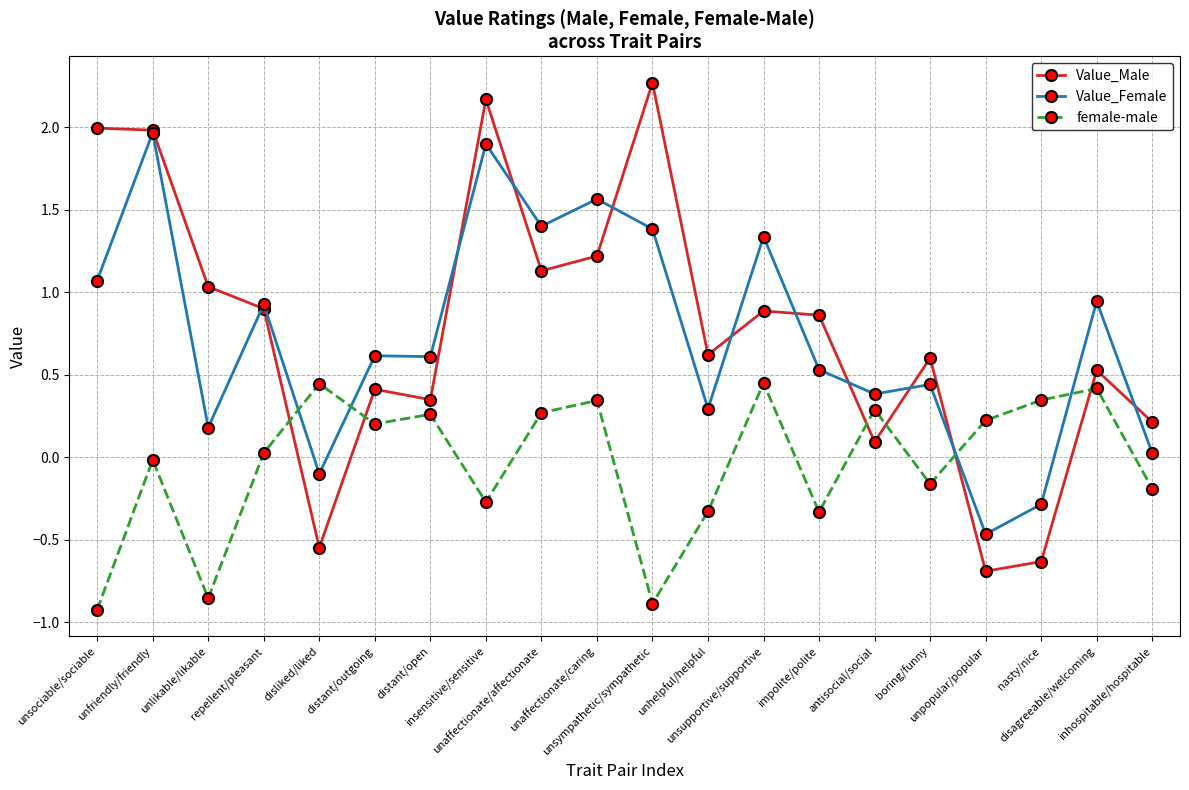

The value of Value_Female at inhospitable/hospitable is 0.0. True or false?

True